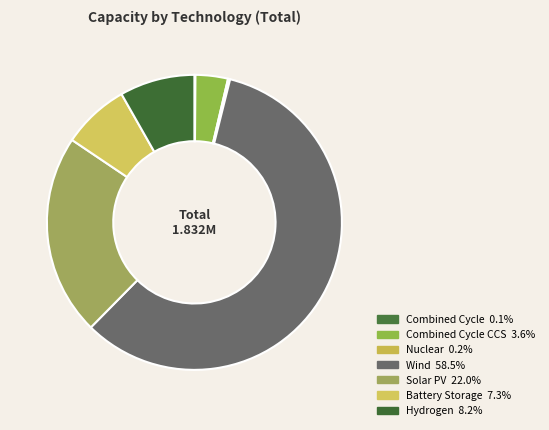

Rank the categories by value from lowest to highest.

Combined Cycle, Nuclear, Combined Cycle CCS, Battery Storage, Hydrogen, Solar PV, Wind